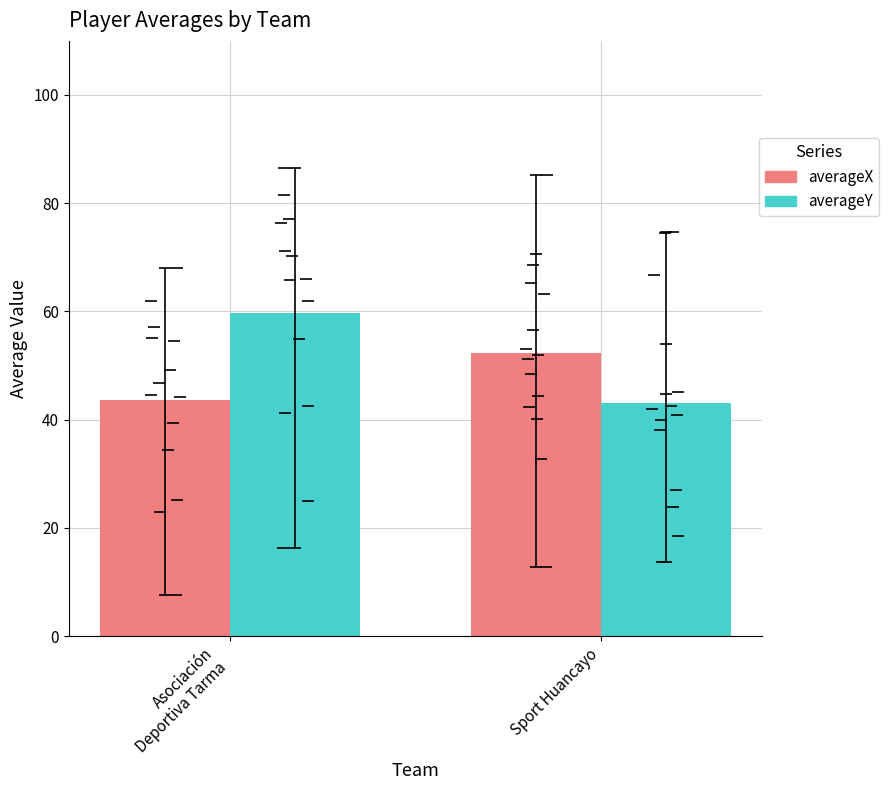

What is the total value across all series at Sport Huancayo?

95.5